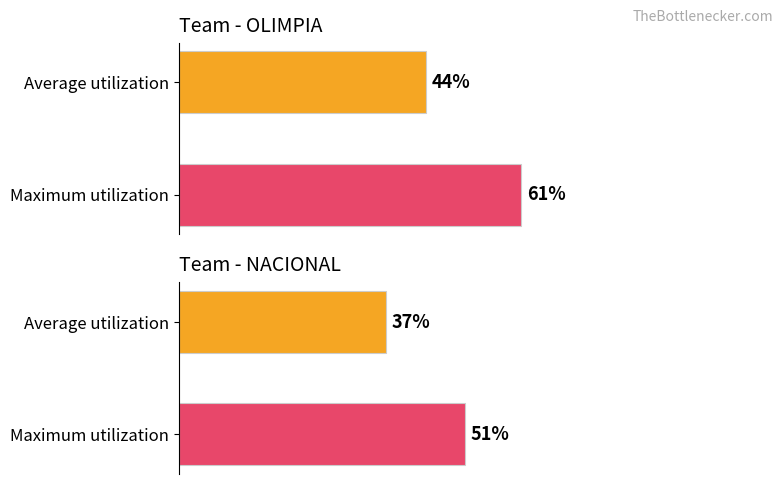

True or false: Average utilization has a value of 13 at OLIMPIA.

False